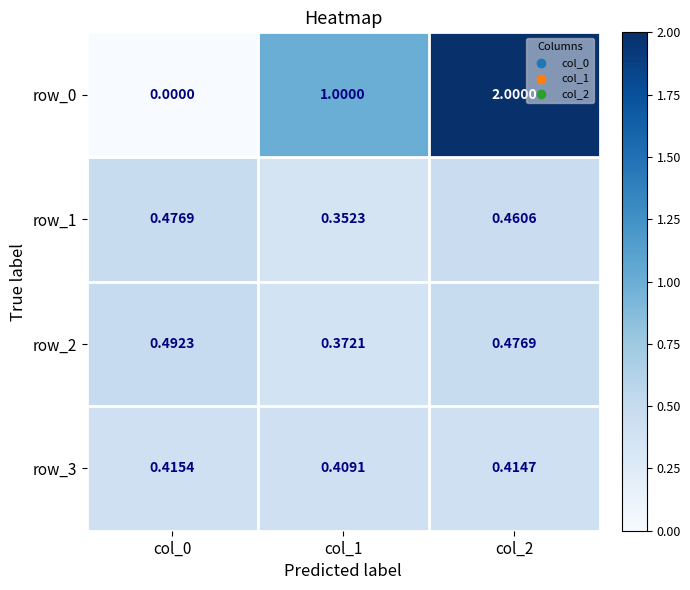

The value of row_2 at col_1 is 0.6. True or false?

False